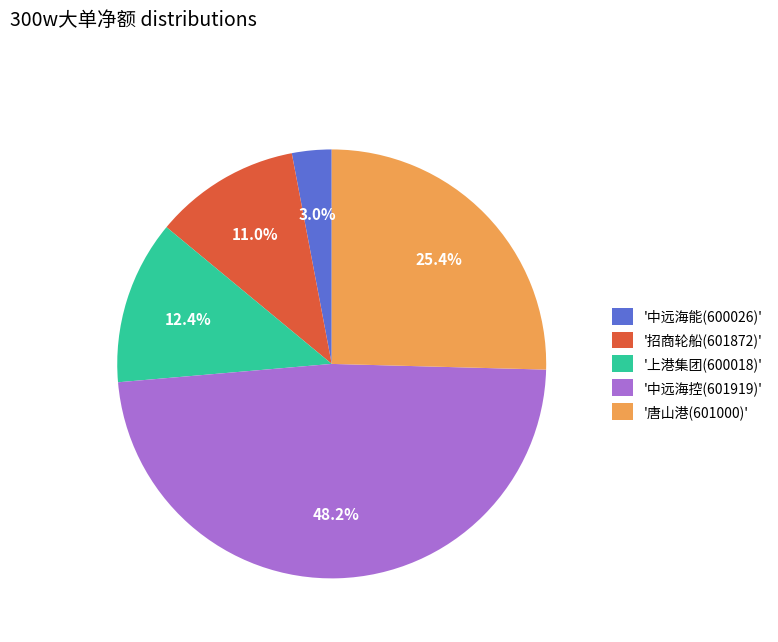

Is there a majority slice in this chart?

No